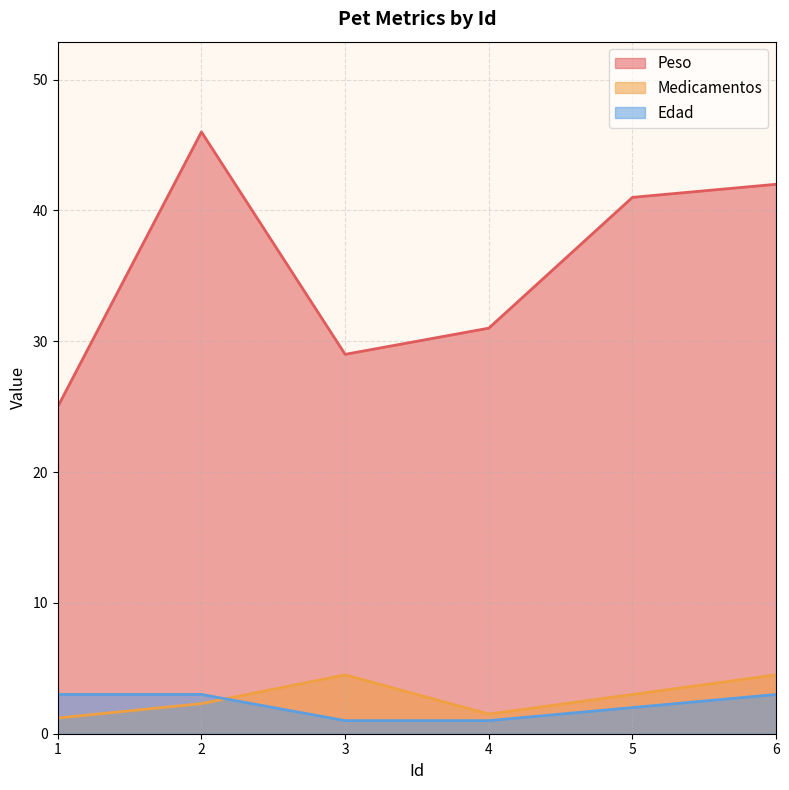

Is the value of Edad at 2 greater than the value of Peso at 2?

No